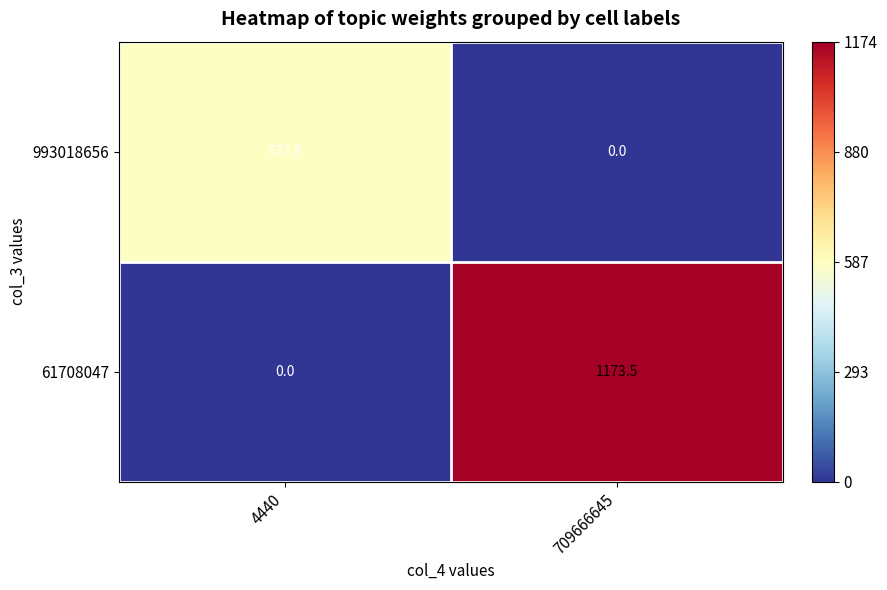

Which label corresponds to the largest value in the chart?

709666645